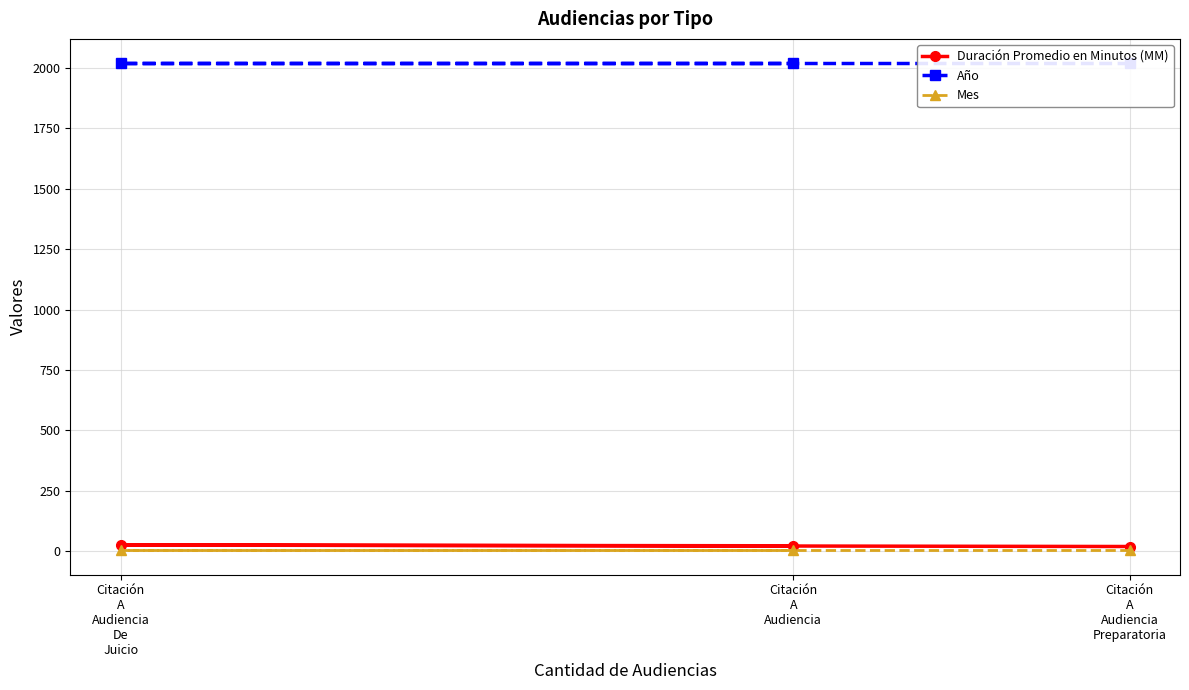

Is the value of Año at Citación
A
Audiencia greater than the value of Duración Promedio en Minutos (MM) at Citación
A
Audiencia?

Yes